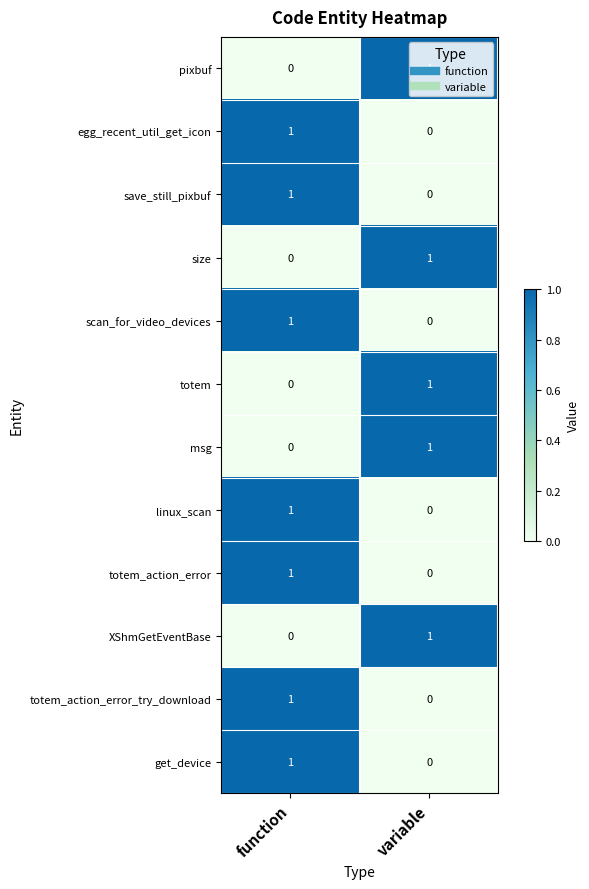

What is the spread (max minus min) of values at function?

1